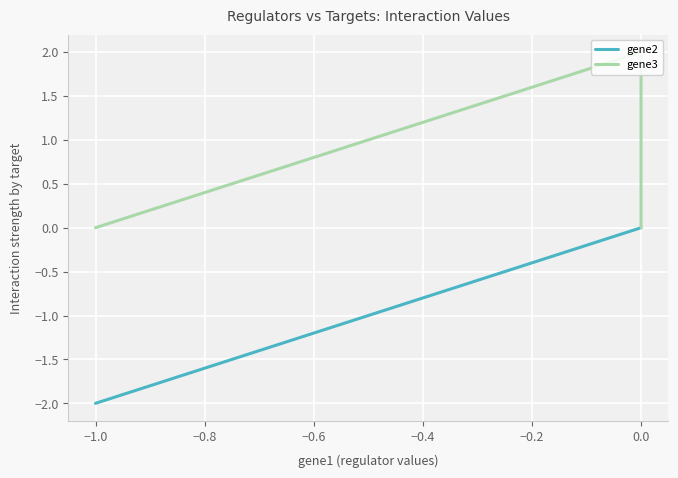

Rank the series by their average value, from lowest to highest.

gene2, gene3